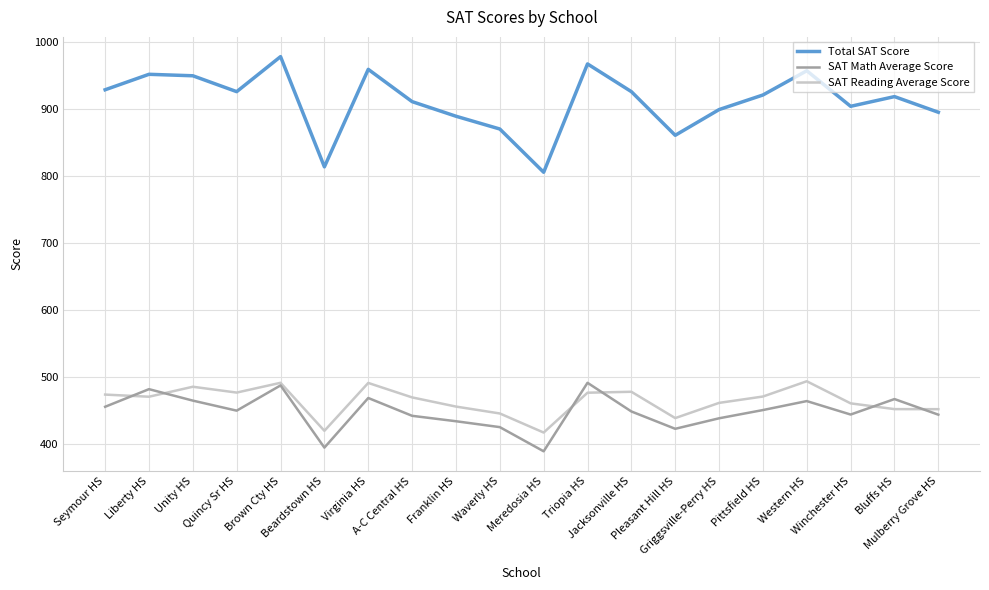

Does the chart display data point markers on the line(s)?

No